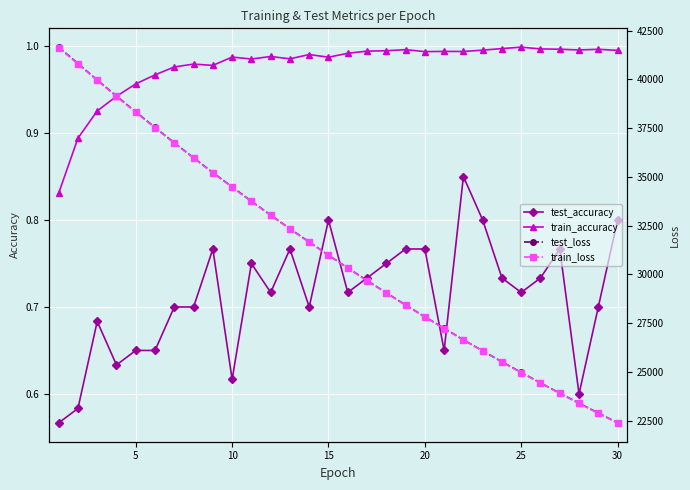

True or false: test_accuracy and train_accuracy intersect in this chart.

False